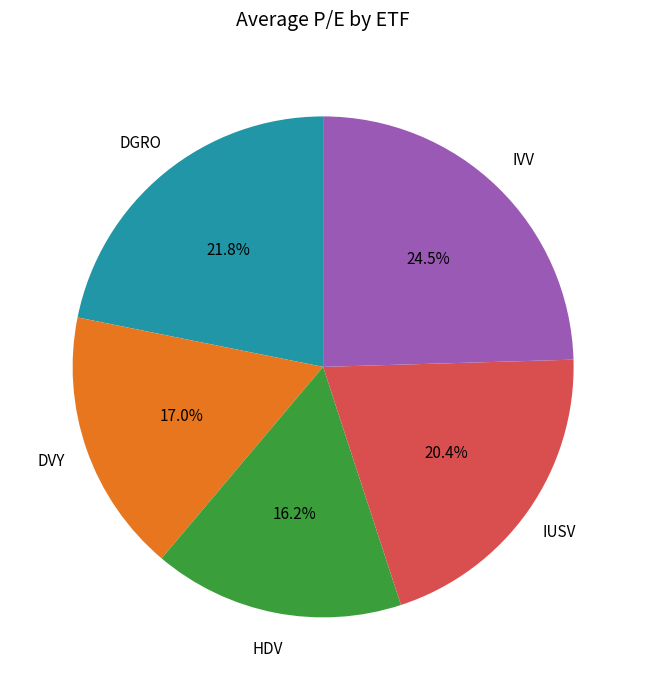

How many slices are in this pie chart?

5